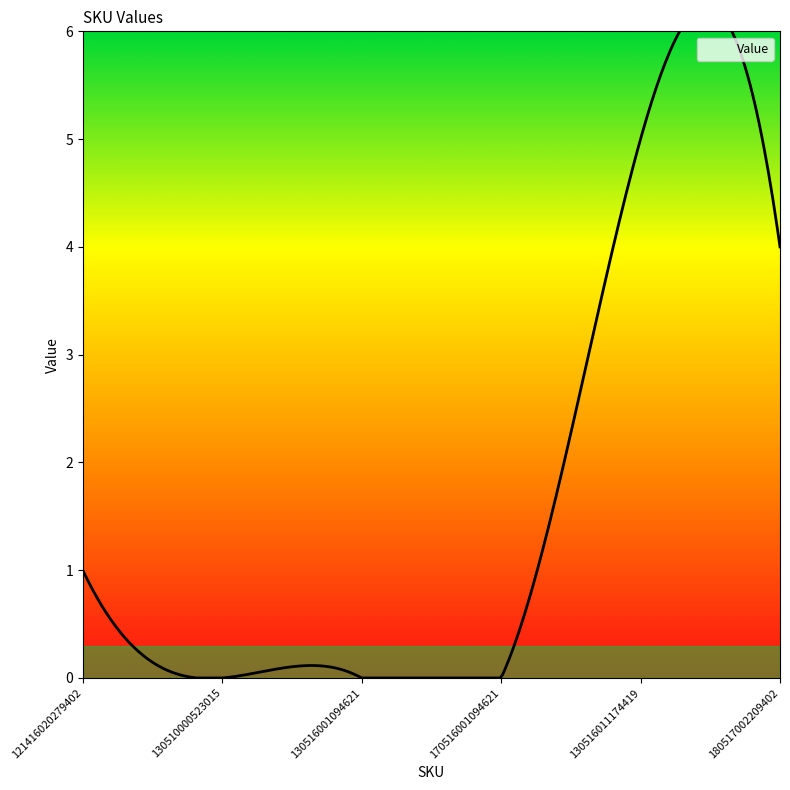

Reading left to right, transcribe all the data shown in this chart.

1	0	0	0	5	4